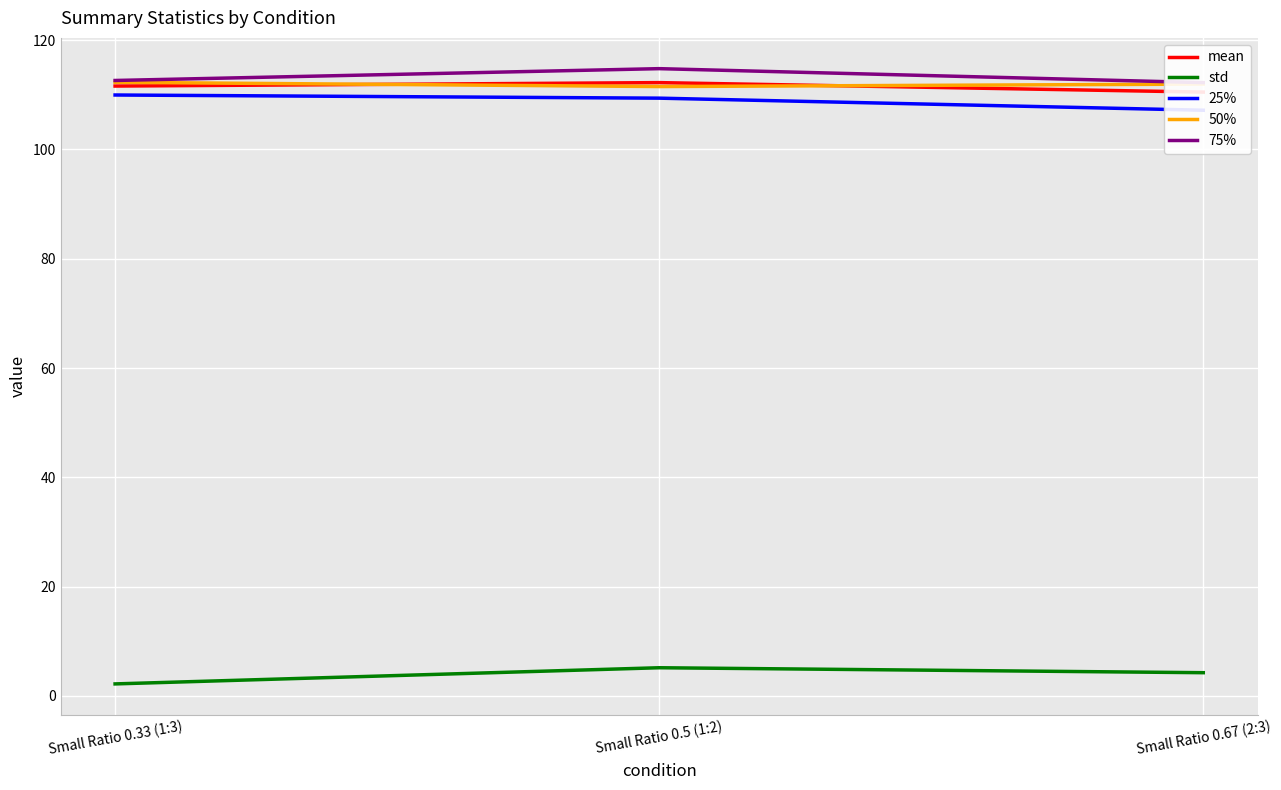

Rank the categories by 75% value from lowest to highest.

Small Ratio 0.67 (2:3), Small Ratio 0.33 (1:3), Small Ratio 0.5 (1:2)